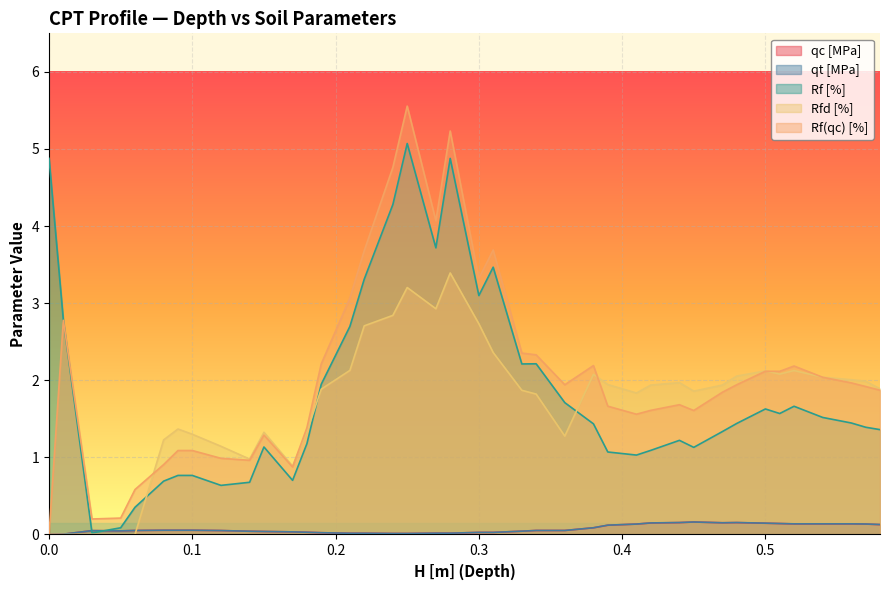

Rank the categories by qt [MPa] value from lowest to highest.

0.0, 0.01, 0.24, 0.25, 0.21, 0.22, 0.27, 0.28, 0.19, 0.3, 0.31, 0.18, 0.17, 0.15, 0.14, 0.33, 0.05, 0.03, 0.12, 0.06, 0.34, 0.36, 0.08, 0.09, 0.1, 0.38, 0.39, 0.58, 0.41, 0.57, 0.52, 0.54, 0.56, 0.51, 0.5, 0.42, 0.47, 0.44, 0.48, 0.45